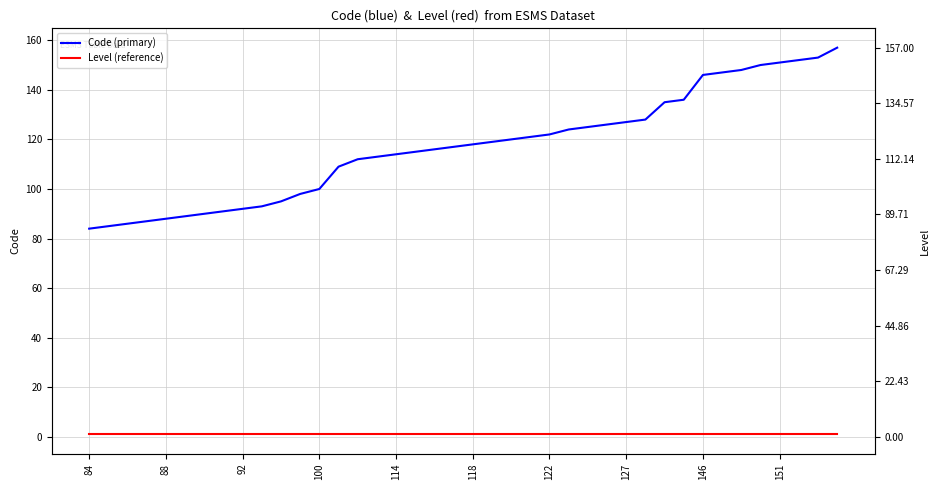

True or false: Code (primary) and Level (reference) cross at least once.

False